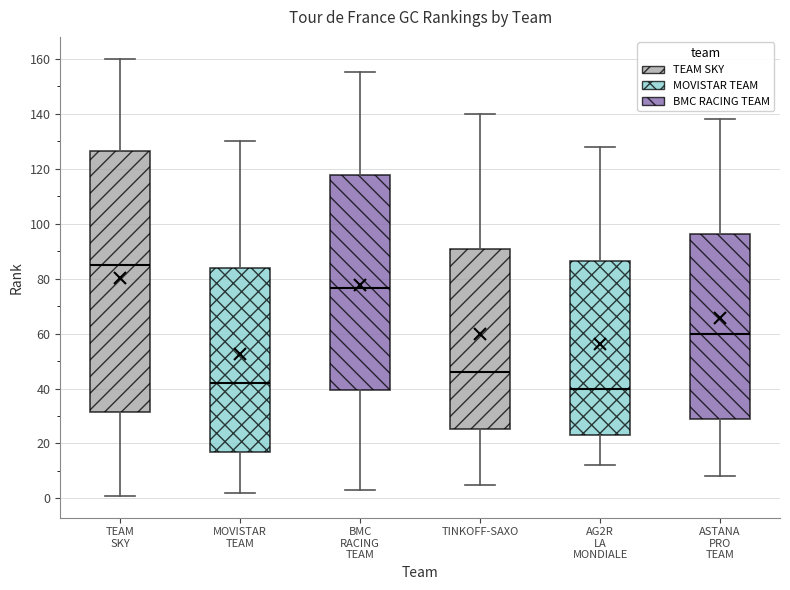

Comparing the boxes themselves (not the whiskers), which one is the tallest?

TEAM SKY